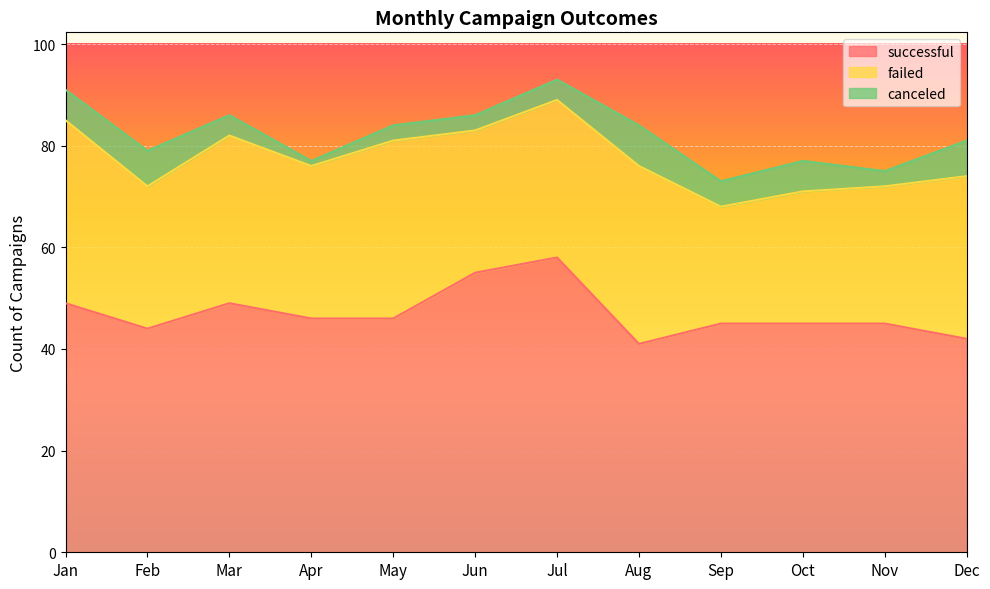

Which has a higher value, Aug or Apr?

Apr